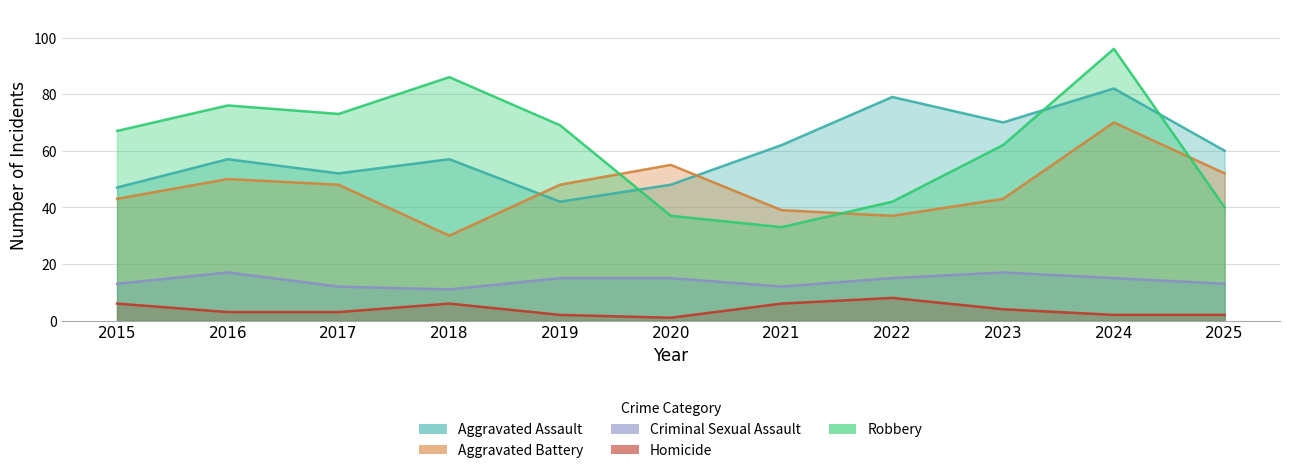

True or false: Homicide has a value of 2 at 2020.

False